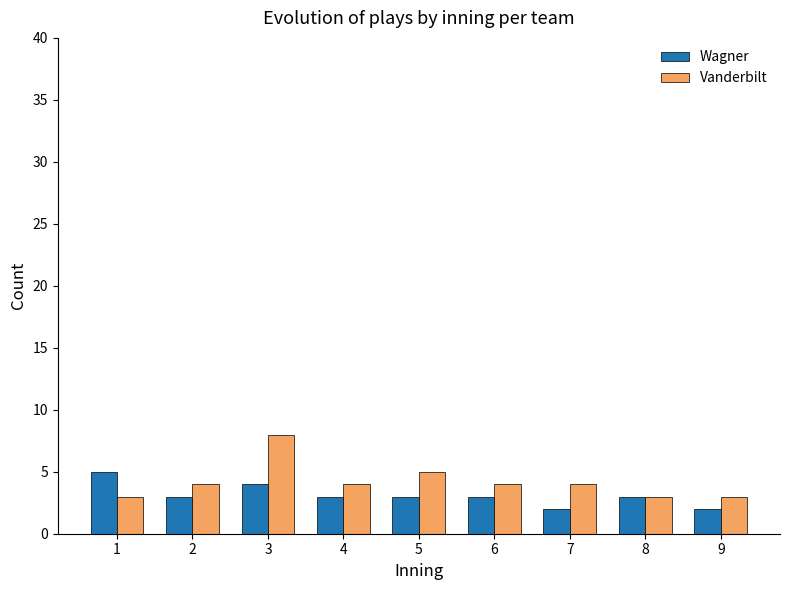

True or false: Vanderbilt has a value of 2 at 3.

False